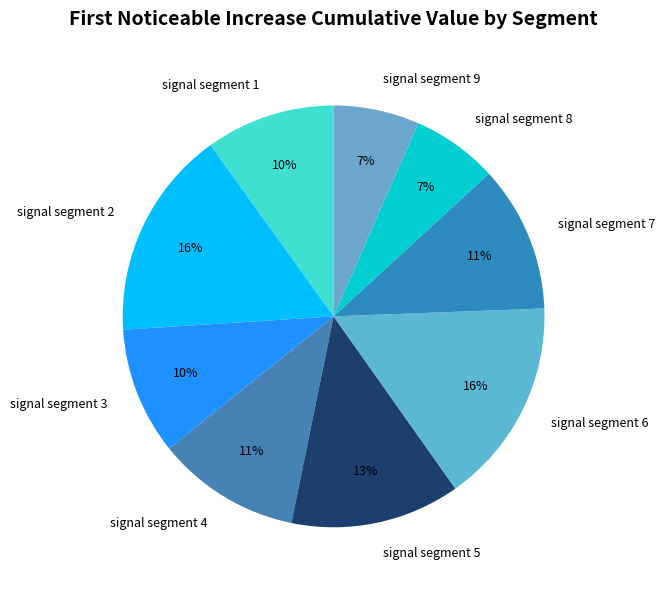

True or false: signal segment 4 accounts for 11% of the total.

True